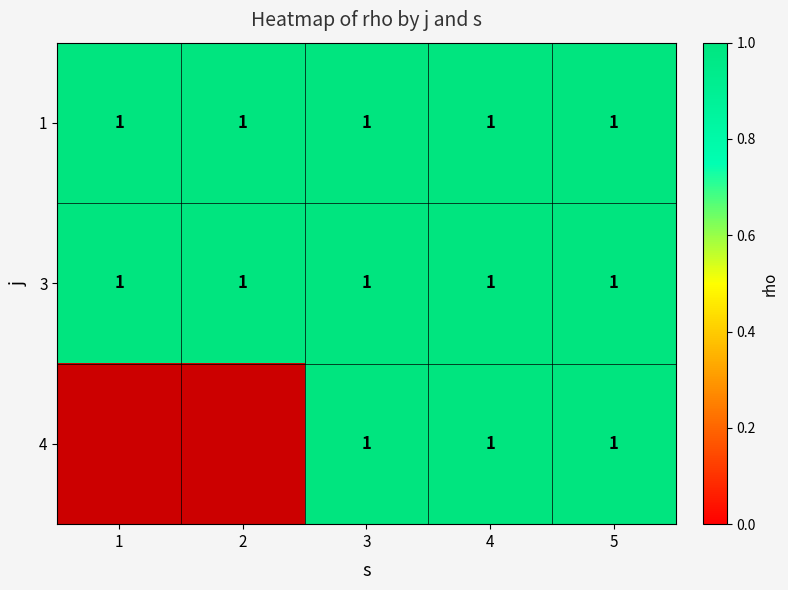

The 1 series shows 0 at 1. True or false?

False